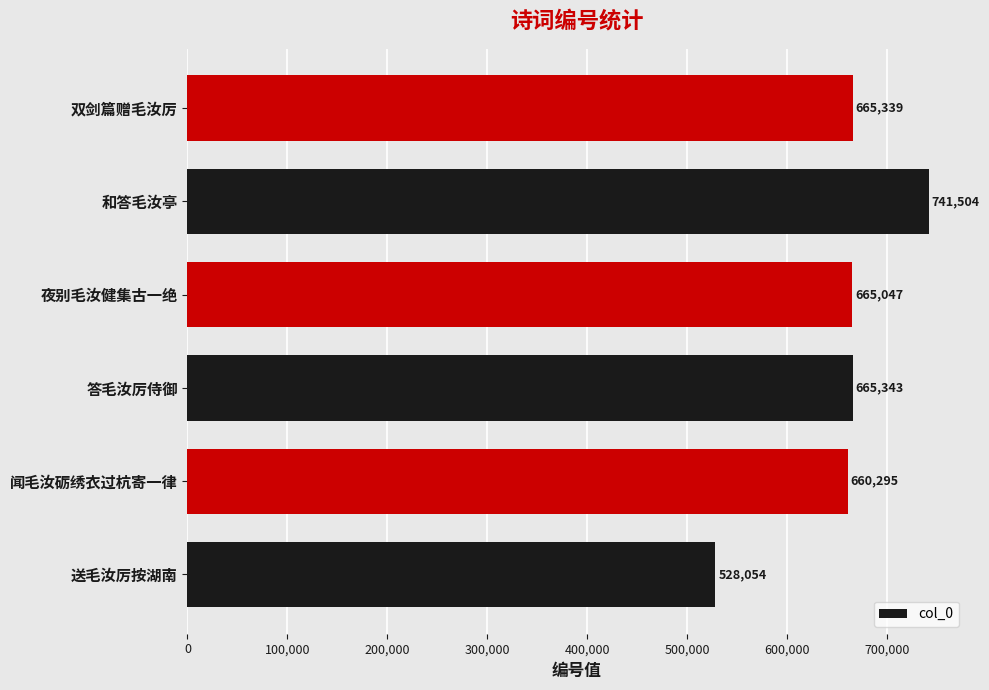

What is the average value?

654264